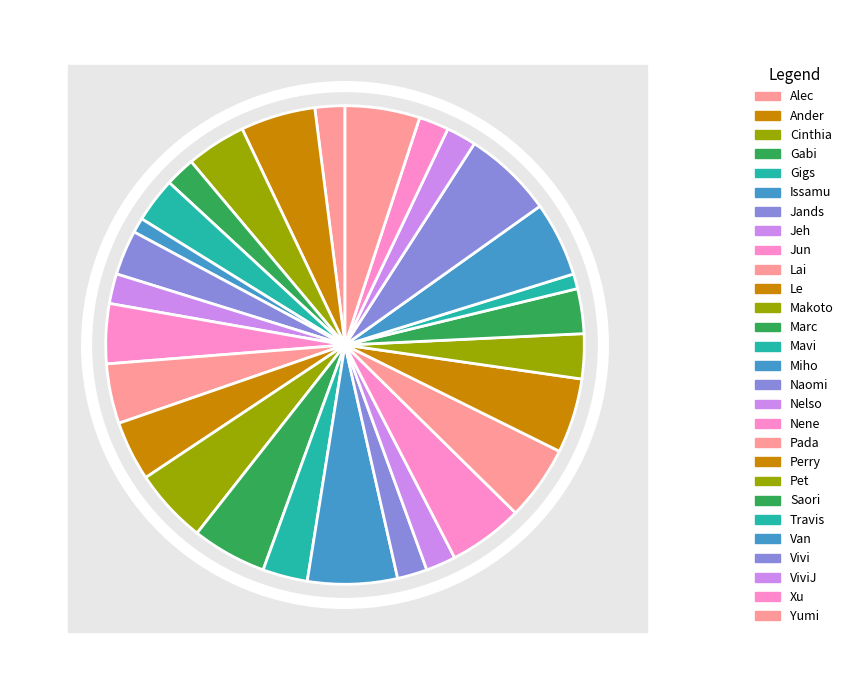

Between Lai and Ander, which is larger?

Ander